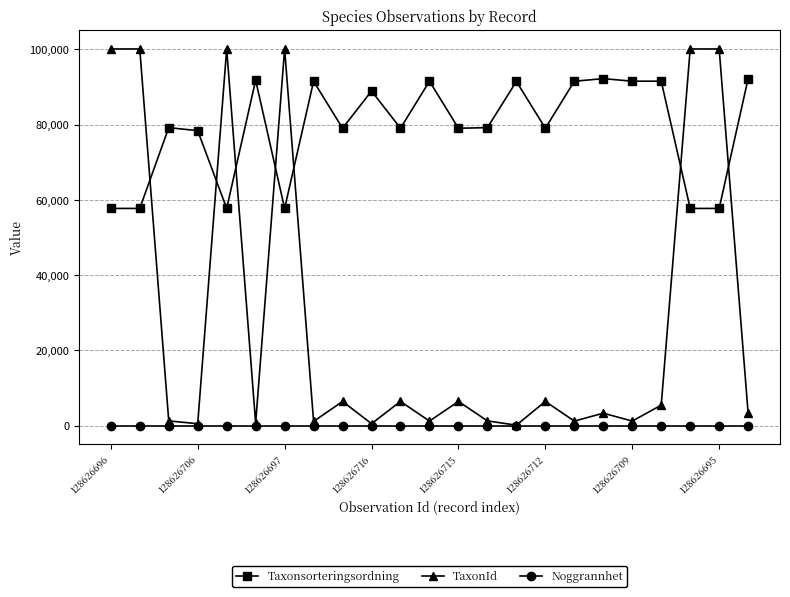

List the series in order of their overall mean, highest first.

Taxonsorteringsordning, TaxonId, Noggrannhet